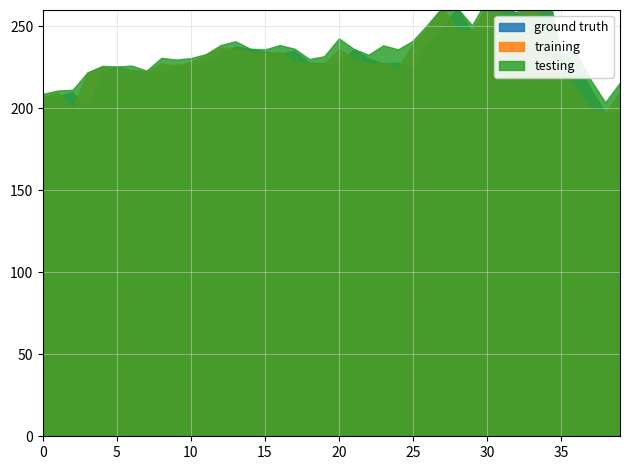

True or false: ground truth has more than 2 interior local peaks.

True